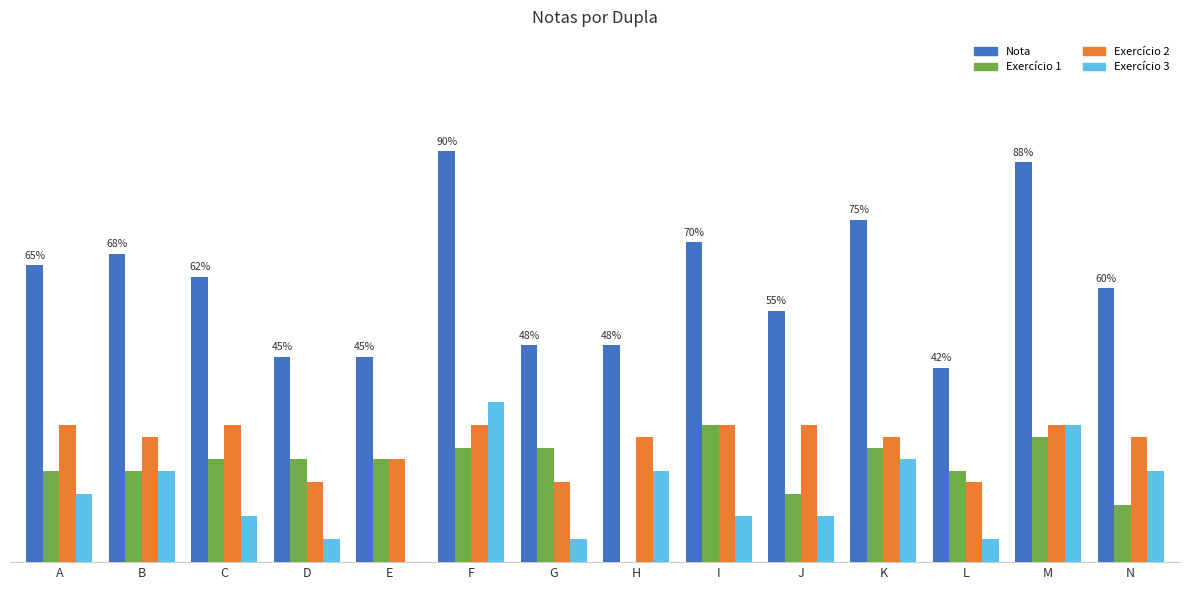

What is the difference between the maximum and minimum values in the Exercício 3 series?

3.5